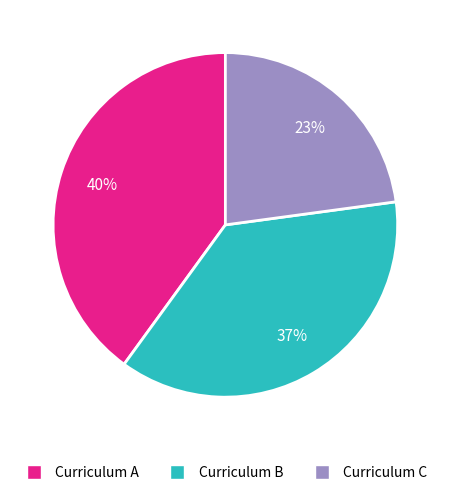

How many slices are in this pie chart?

3